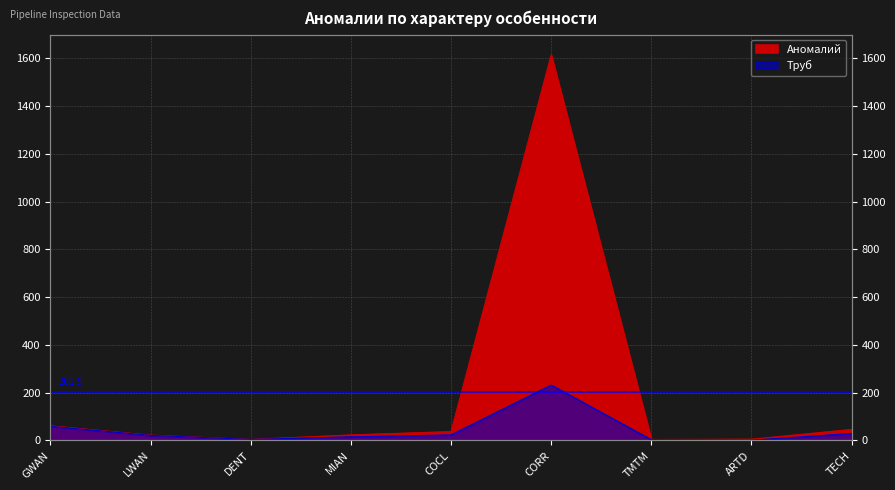

What is the total value across all series at TECH?

75